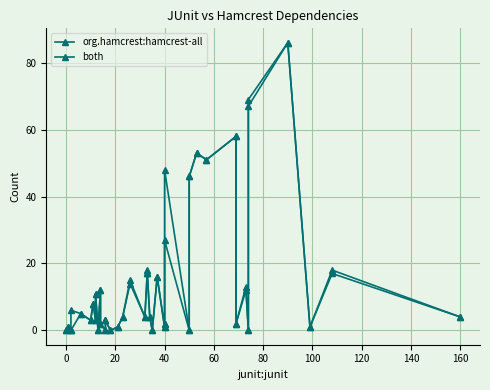

What are all the series names shown in the legend?

org.hamcrest:hamcrest-all, both